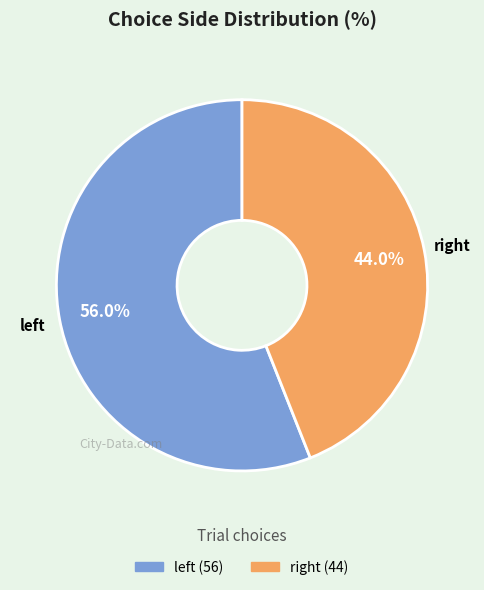

Count the number of slices in the pie.

2